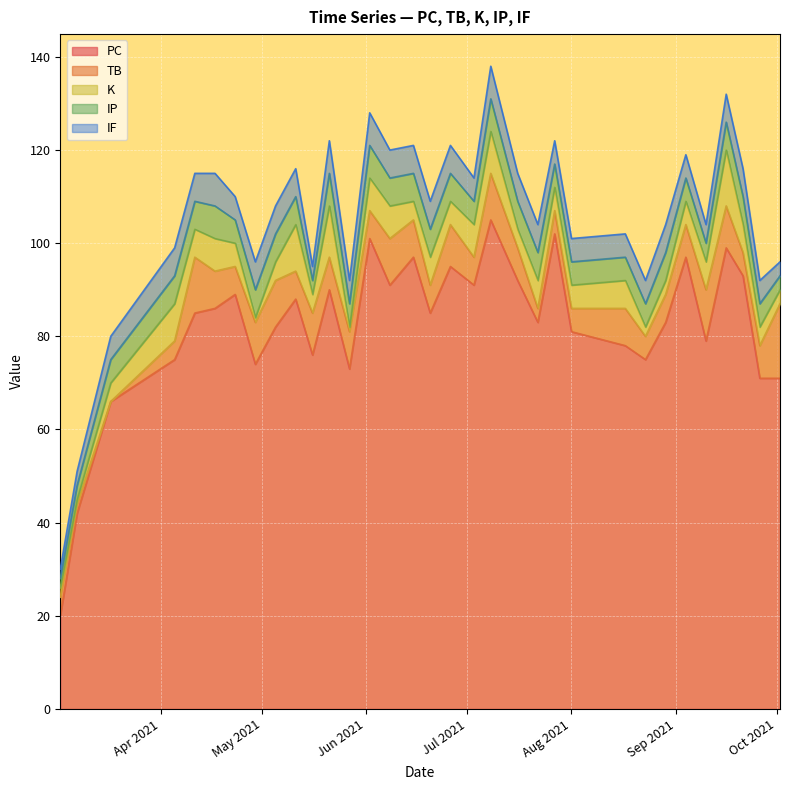

True or false: K has a value of 2 at 2021-08-23.

True